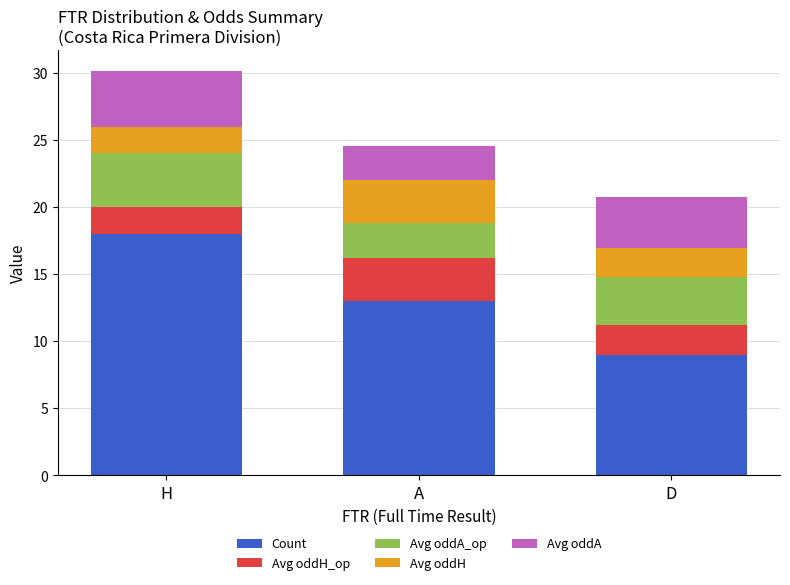

What is the difference between the Count values at D and H?

9.0